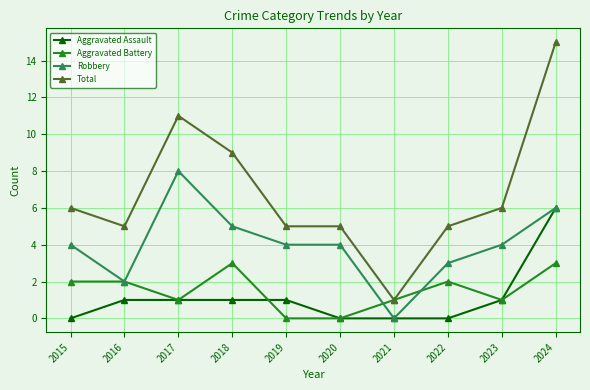

Between 2023 and 2024, which series saw the biggest shift?

Total